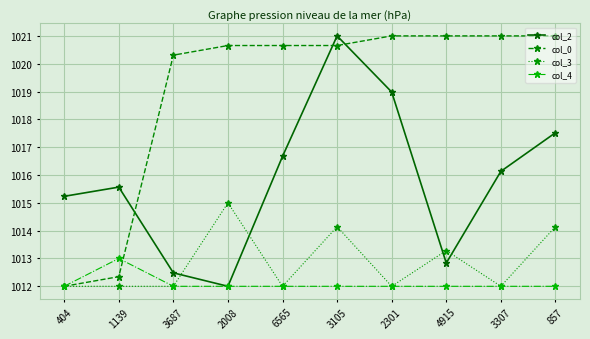

What value does the col_4 series have at 2301?

1012.0